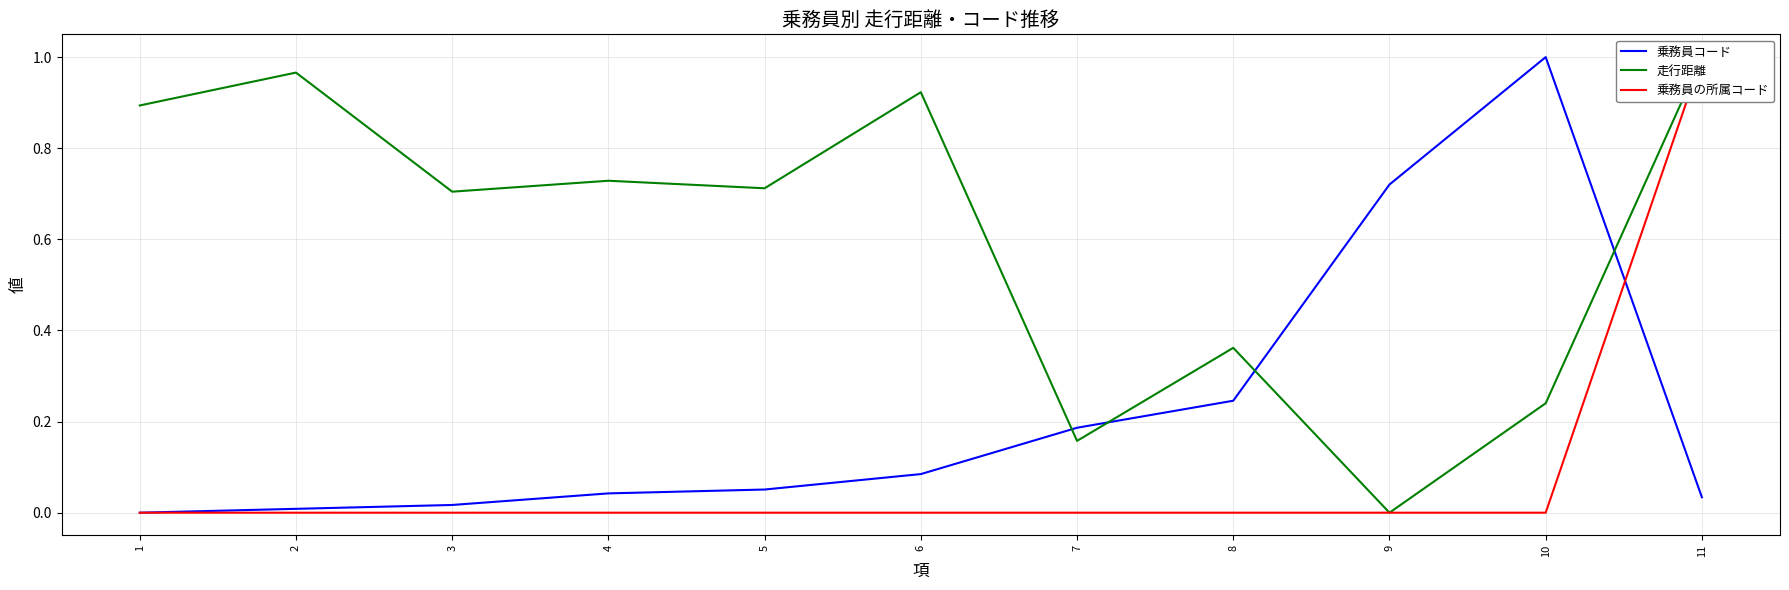

In 走行距離, how many points are lower than both neighbors (excluding endpoints)?

4